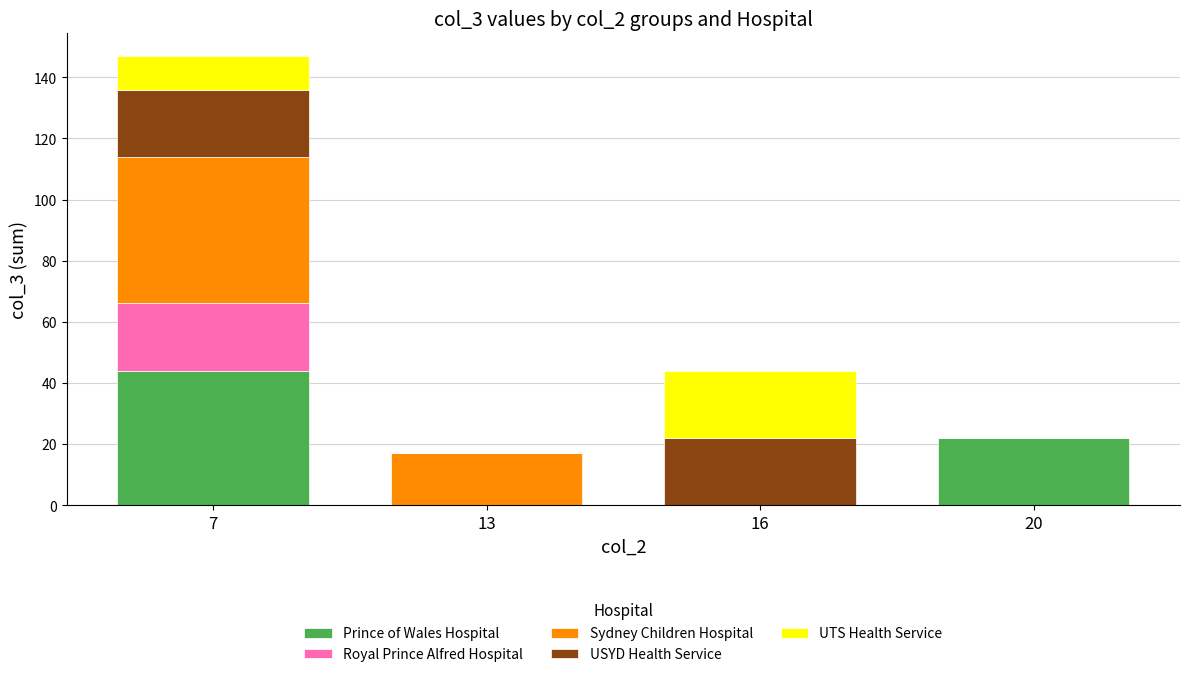

The Prince of Wales Hospital series shows 22 at 20. True or false?

True